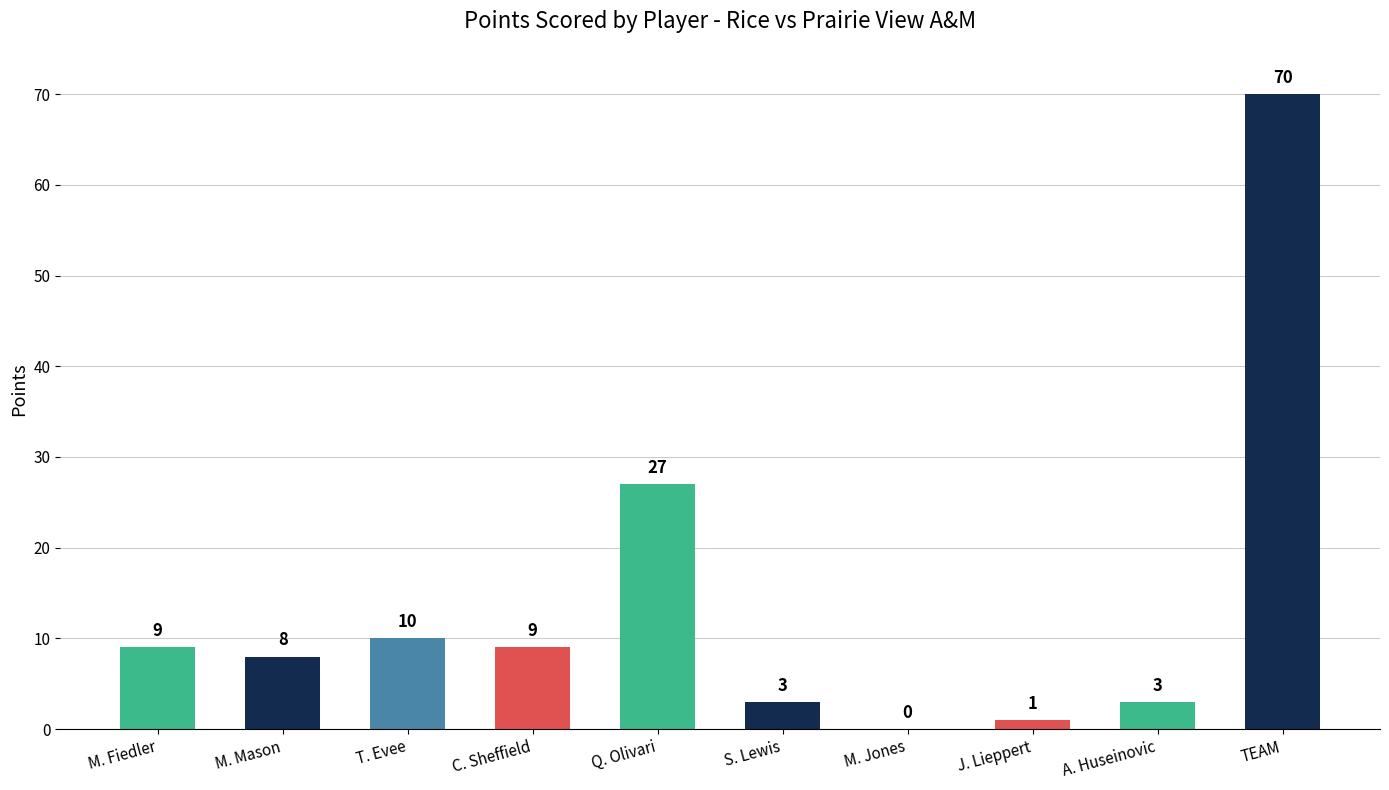

Where is the data nearest to the value 35?

Q. Olivari